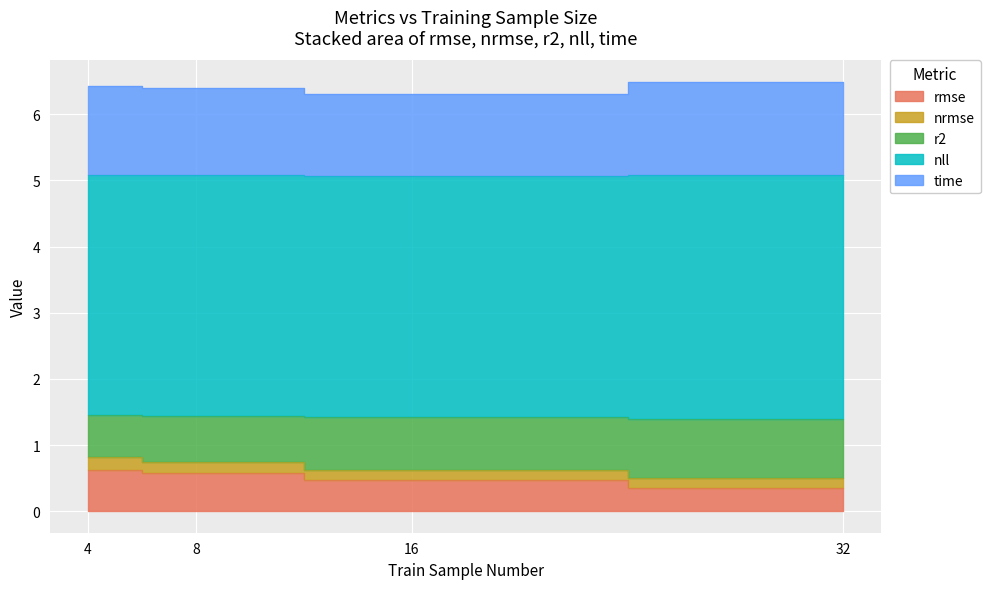

At how many categories does at least one series exceed 3?

4